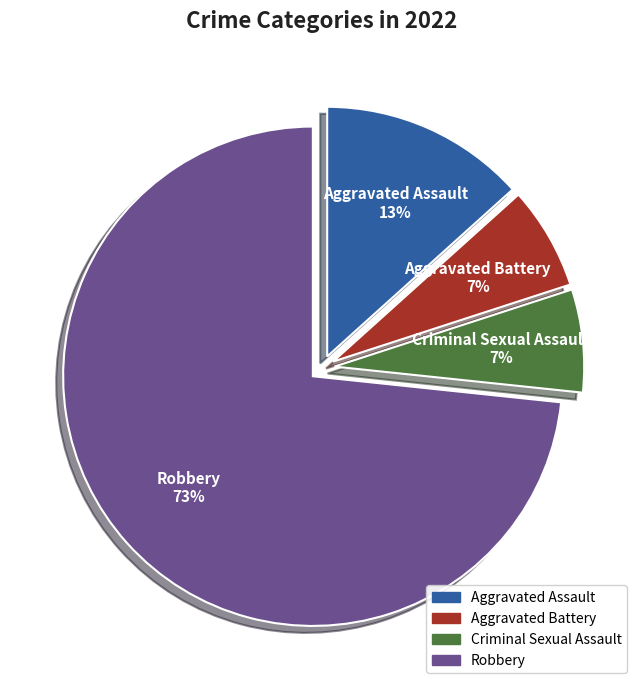

Combined, do Robbery and Criminal Sexual Assault account for over 50%?

Yes